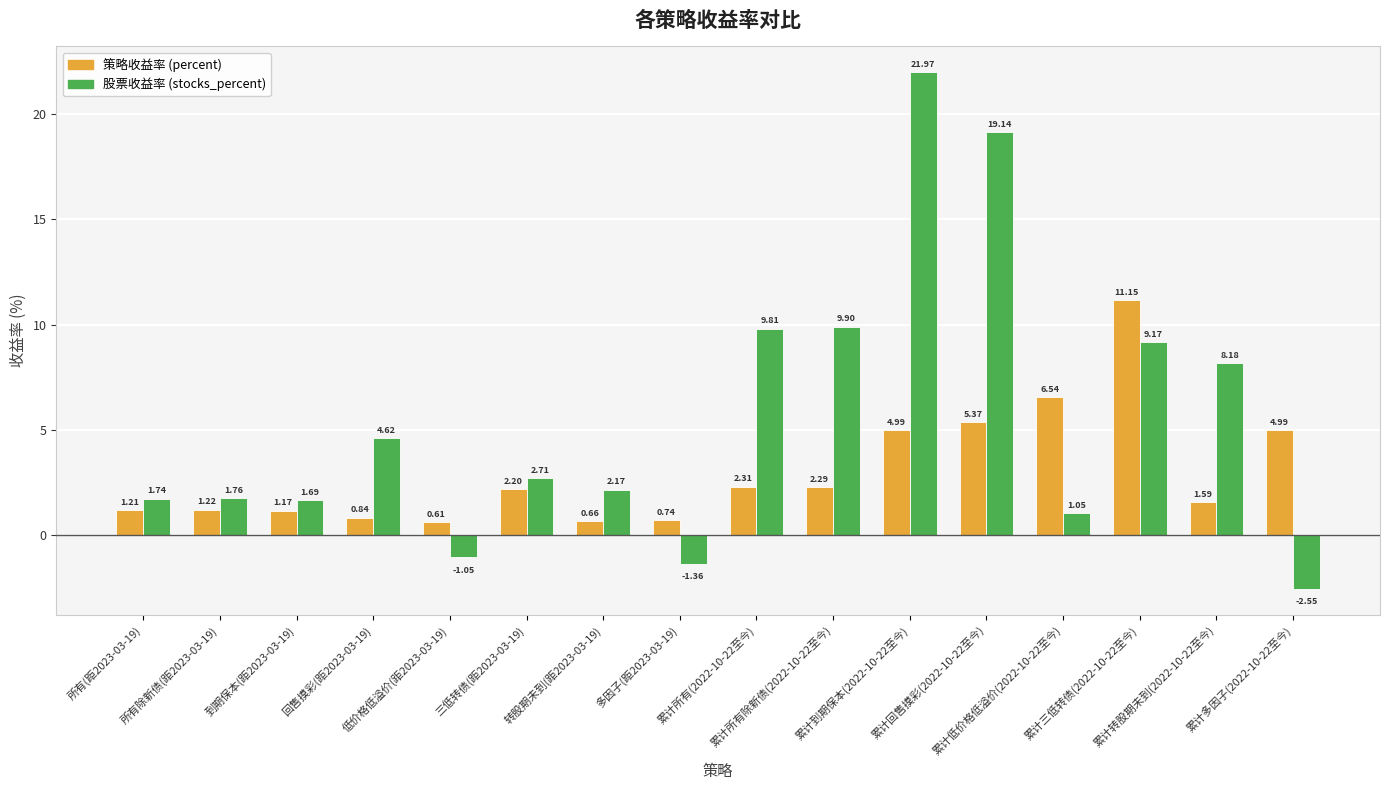

At which category does the chart reach its minimum across all series?

累计多因子(2022-10-22至今)